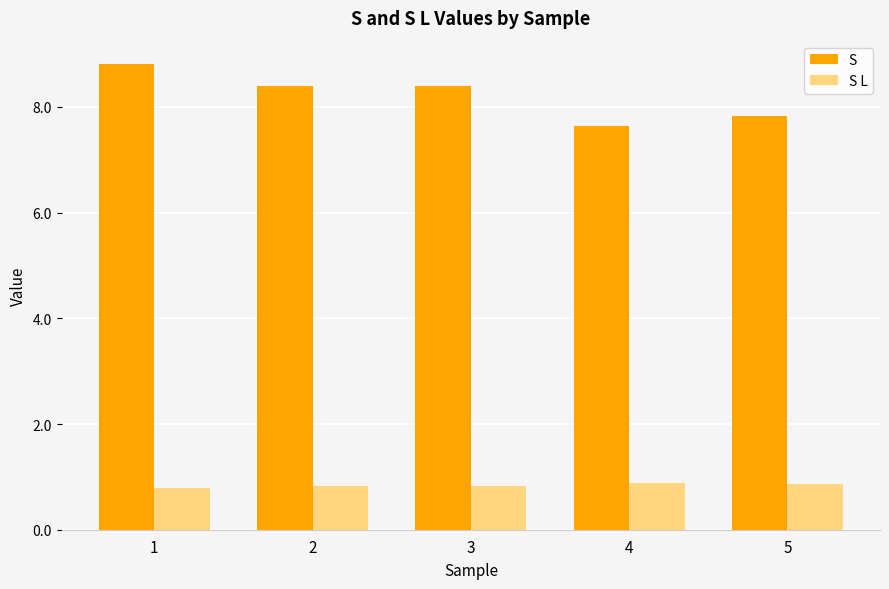

Reading right to left, transcribe all the data shown in this chart.

S: 7.8	7.6	8.4	8.4	8.8
S L: 0.9	0.9	0.8	0.8	0.8